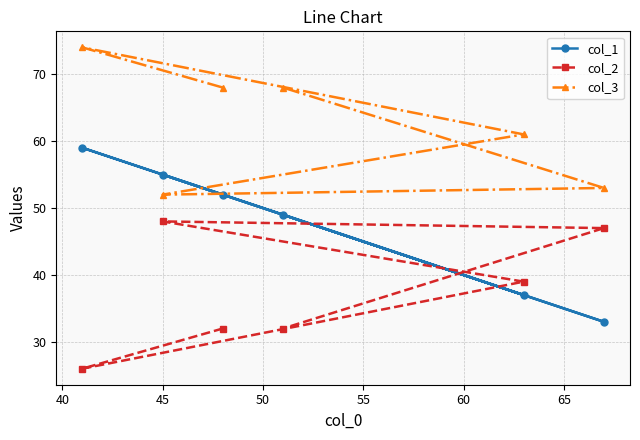

Reading left to right, list all the values displayed in this chart.

col_1: 59	55	52	49	37	33
col_2: 26	48	32	32	39	47
col_3: 74	52	68	68	61	53